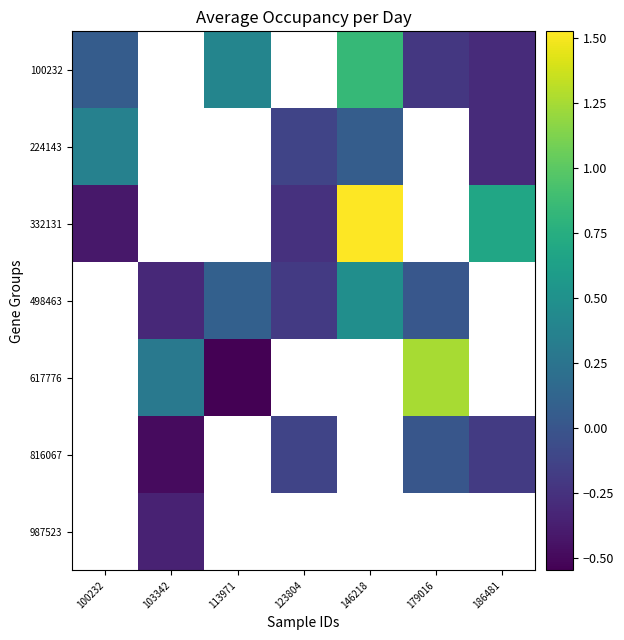

How many negative values does the 224143 series have?

2